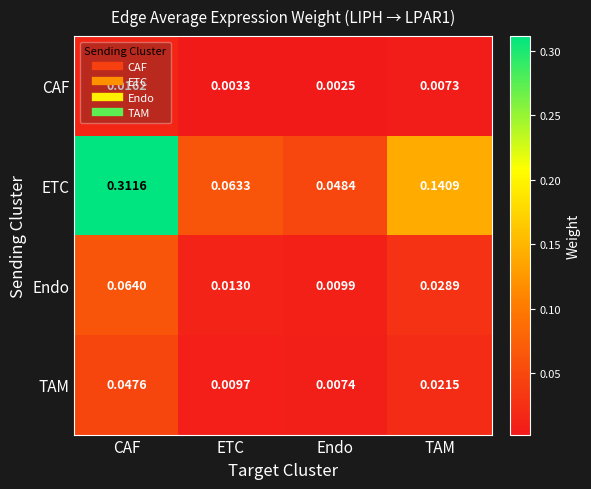

Where is TAM nearest to the value 0?

Endo